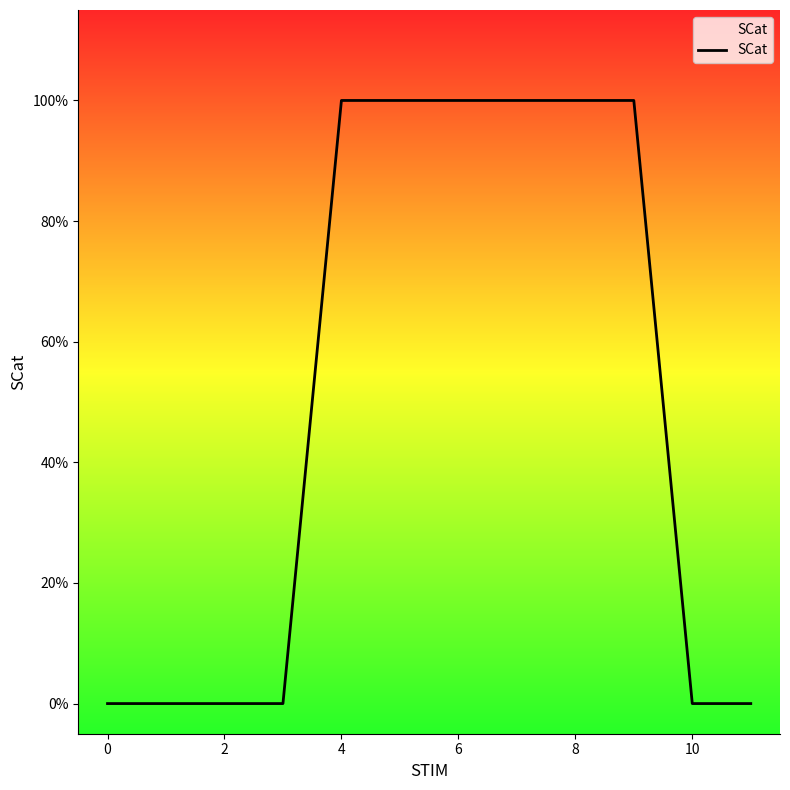

Which label corresponds to the largest value in the chart?

4